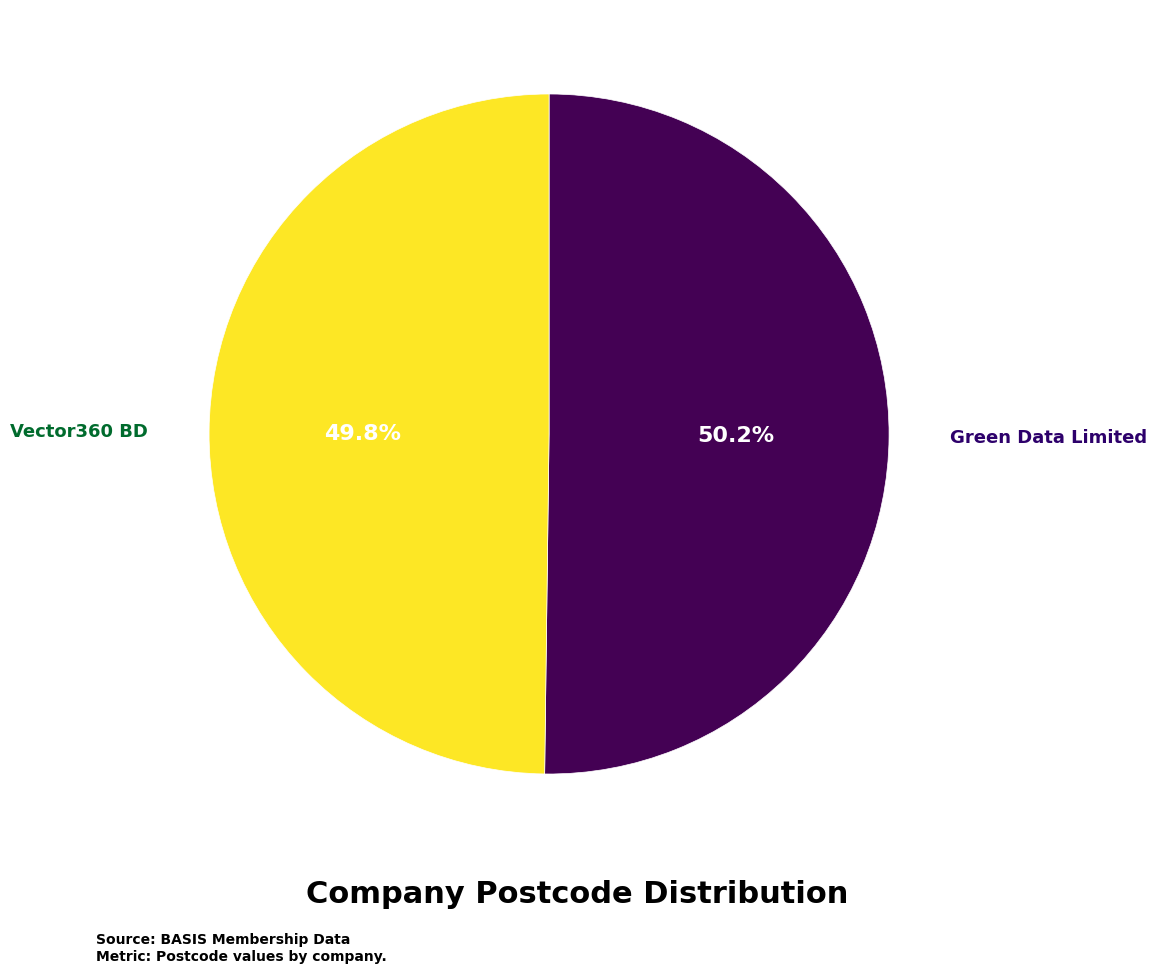

Is there any slice that represents more than half of the pie?

Yes